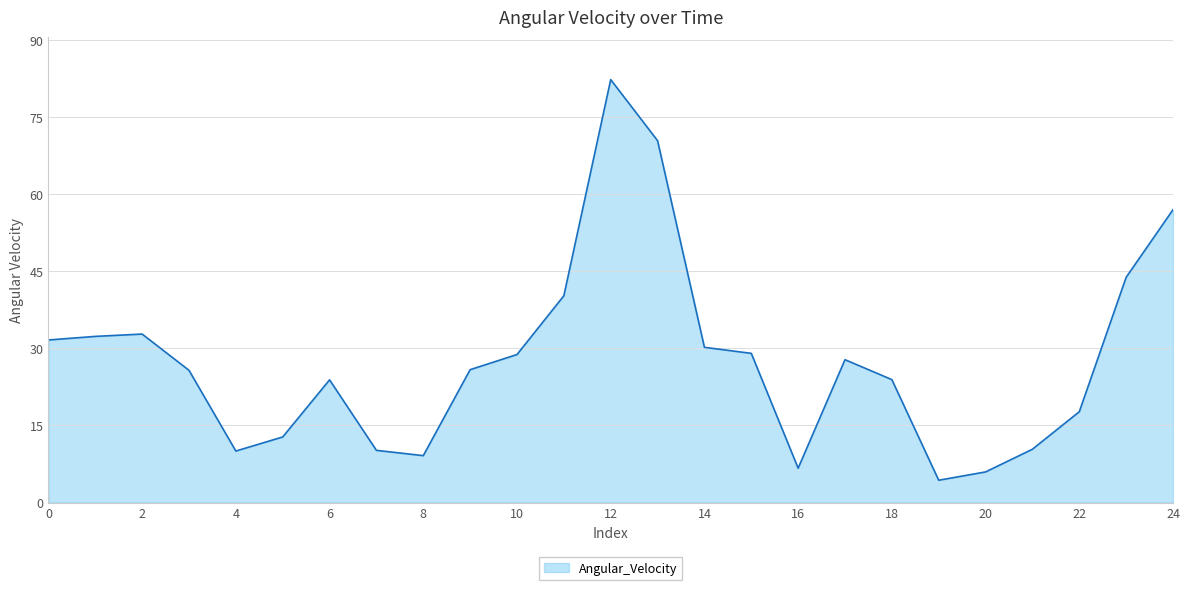

What is the minimum value shown in the chart?

4.3